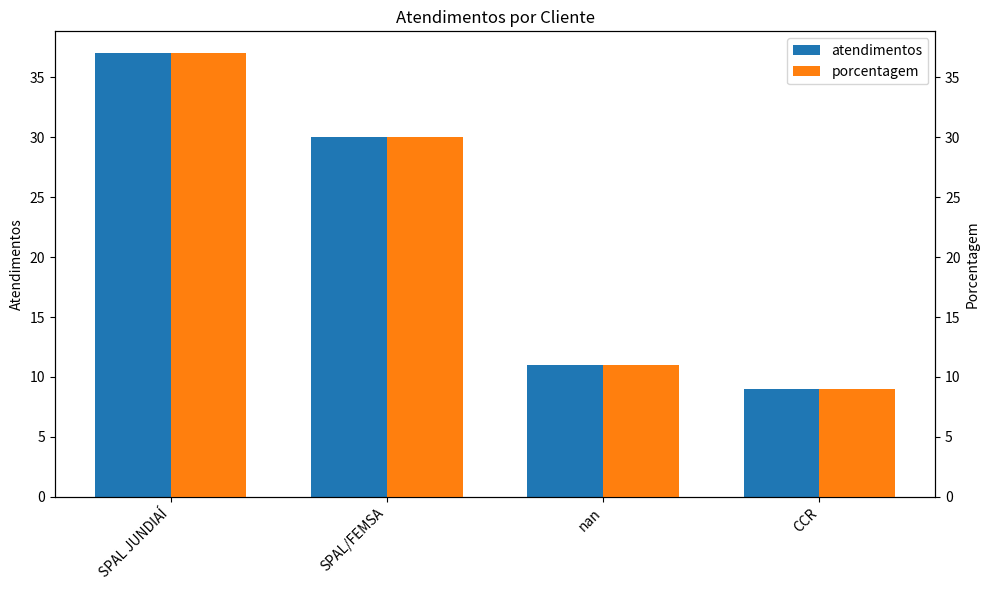

What is the value of the porcentagem bar at the 2nd from the left?

30